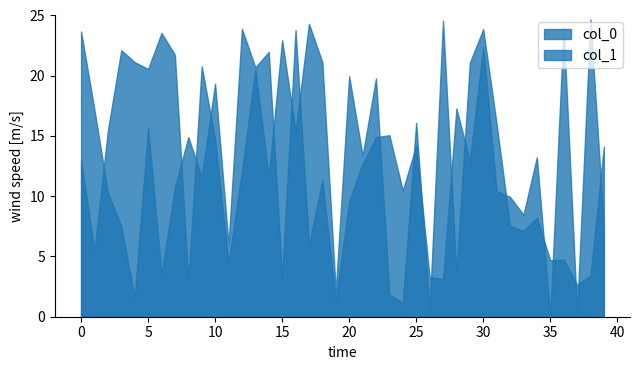

At which category is the sum across all series the highest?

30